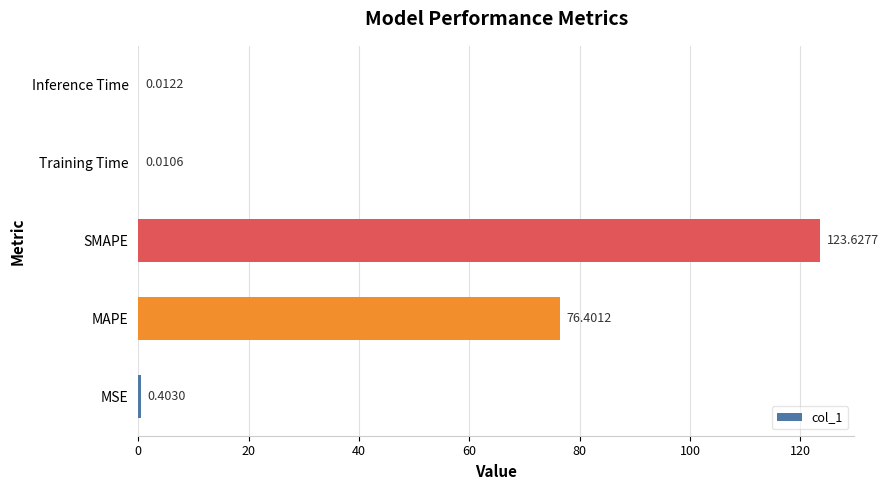

What is the change in value from MAPE to Inference Time?

-76.4